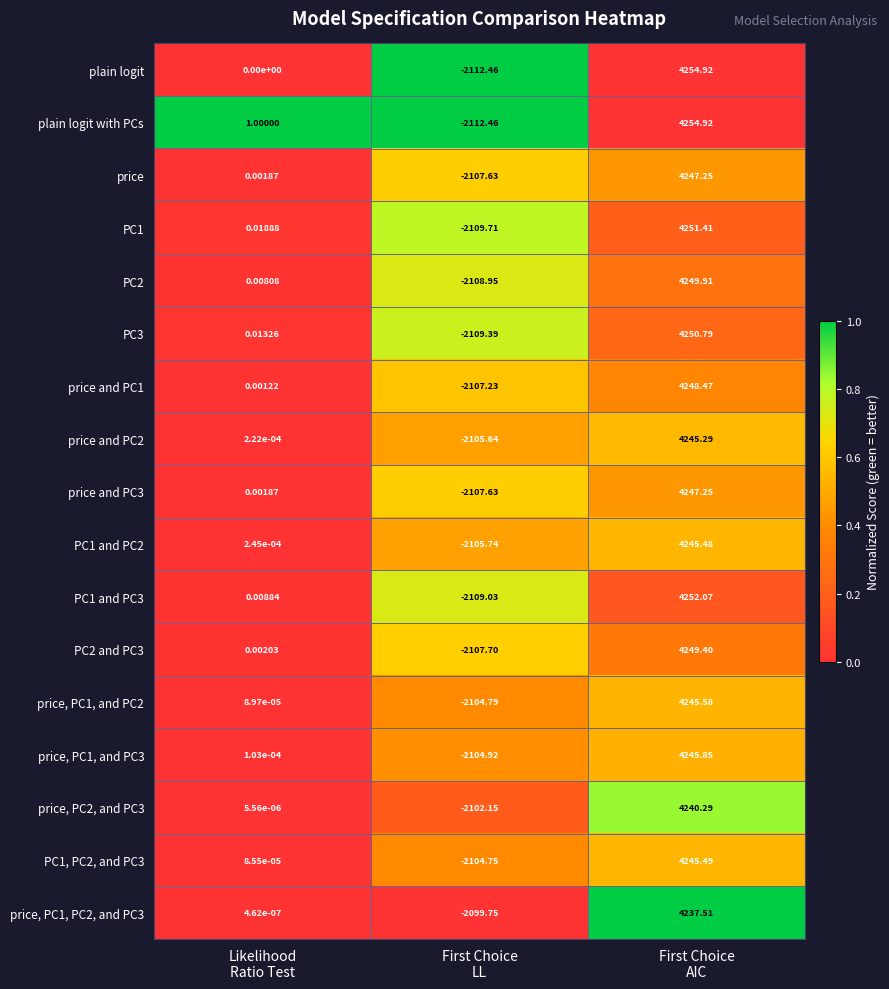

Which series has the largest total across all categories?

plain logit with PCs